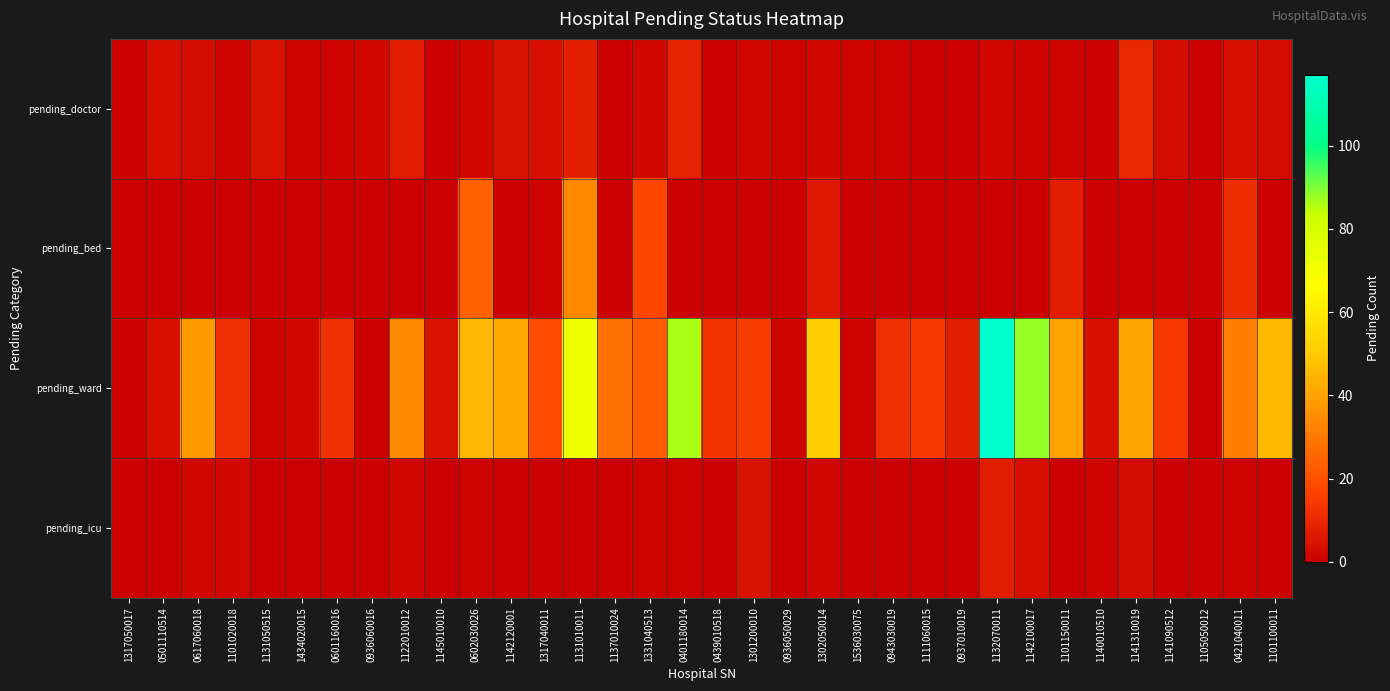

Between 0501110514 and 1142120001, which is larger?

1142120001